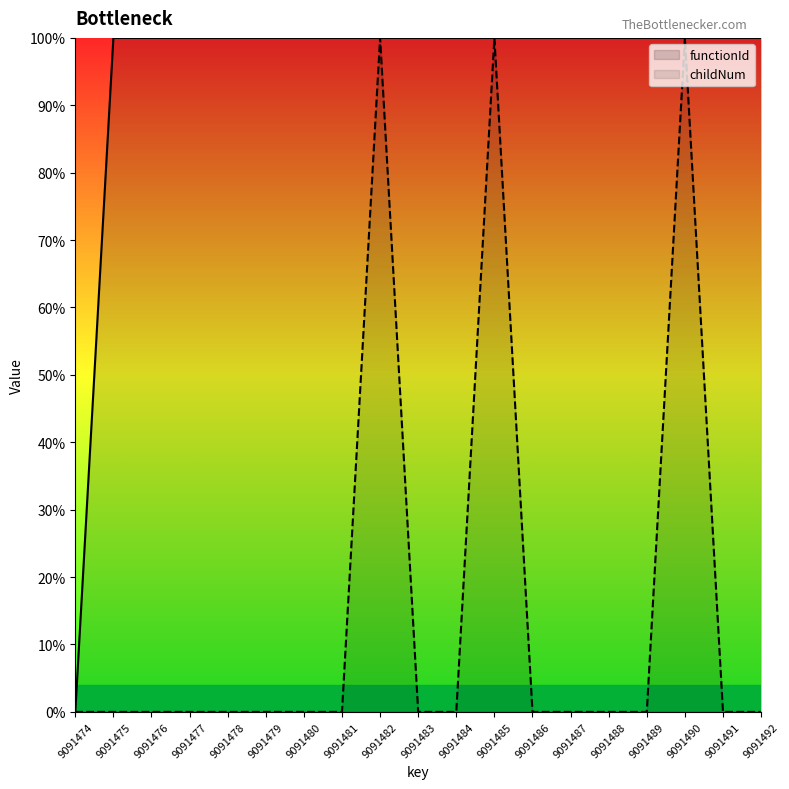

Is the value of childNum at 9091489 greater than the value of functionId at 9091478?

No